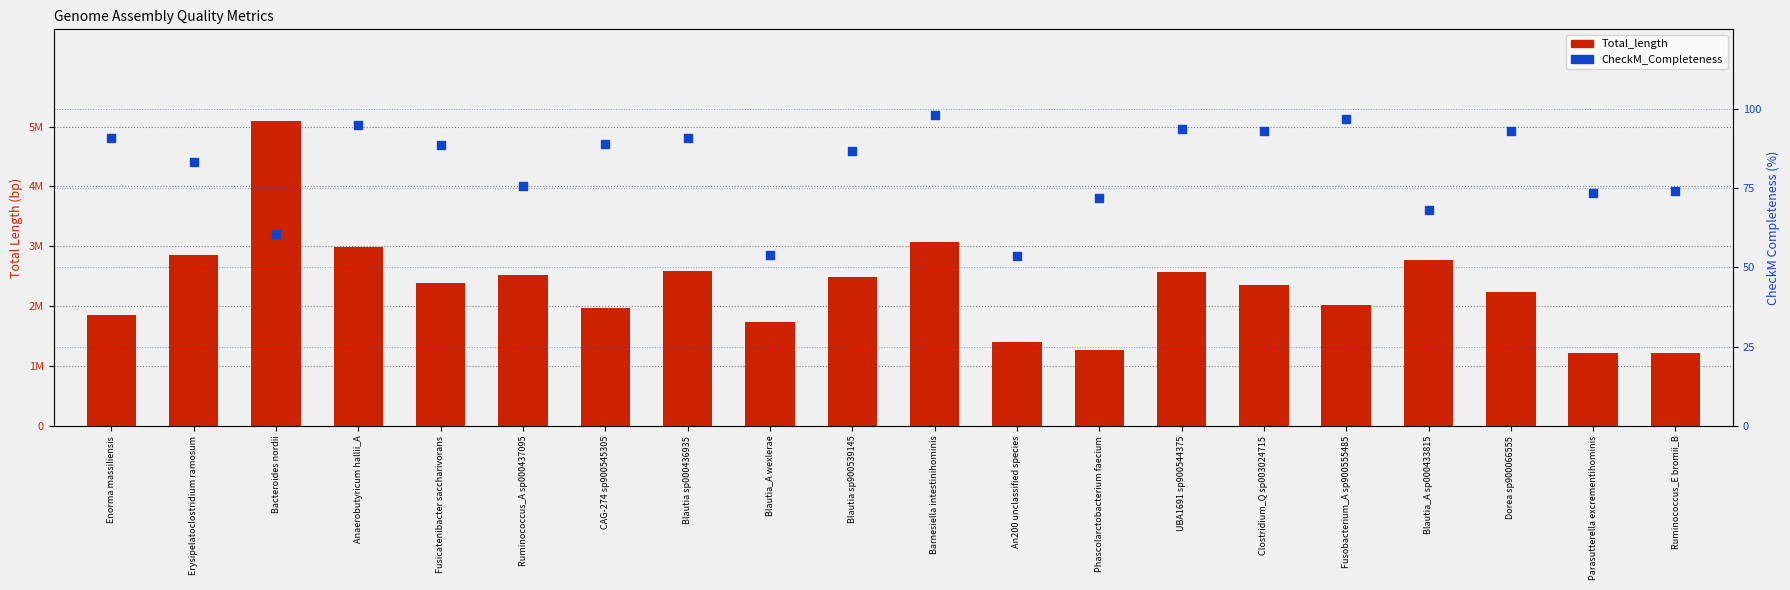

What is the total value across all series at UBA1691 sp900544375?

2569704.6